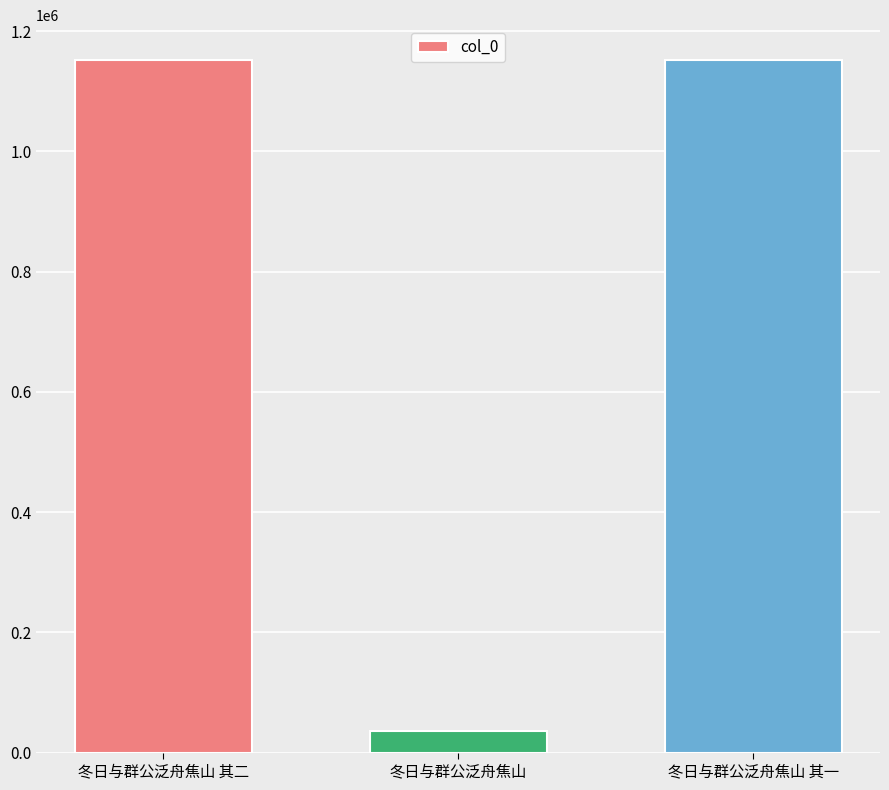

What is the difference between the maximum and minimum values?

1116398